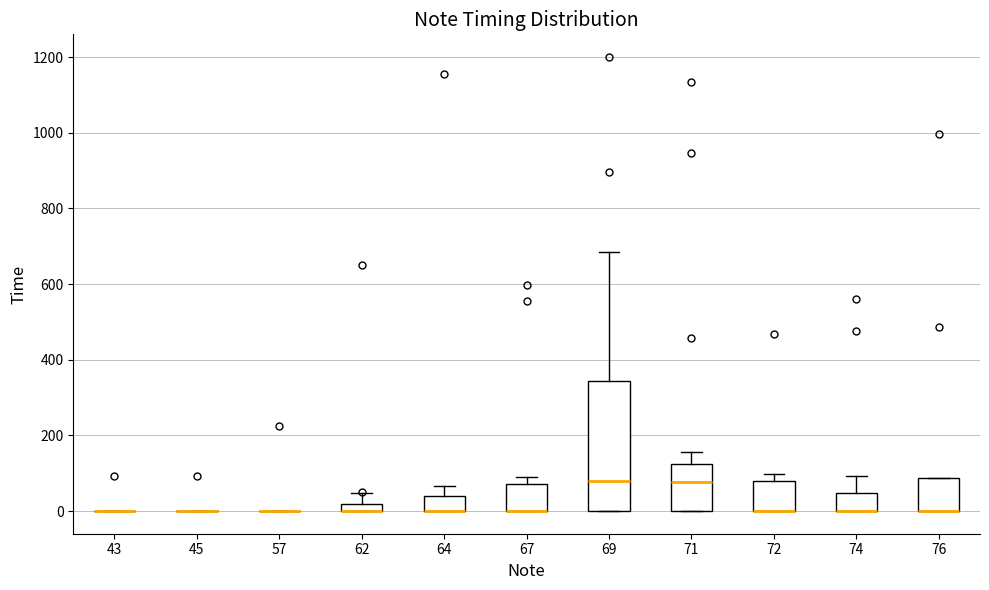

Where is the upper edge of the box at x = 67 on the y-axis? The values are not printed on the chart, so give them approximately, as read against the axis.

80